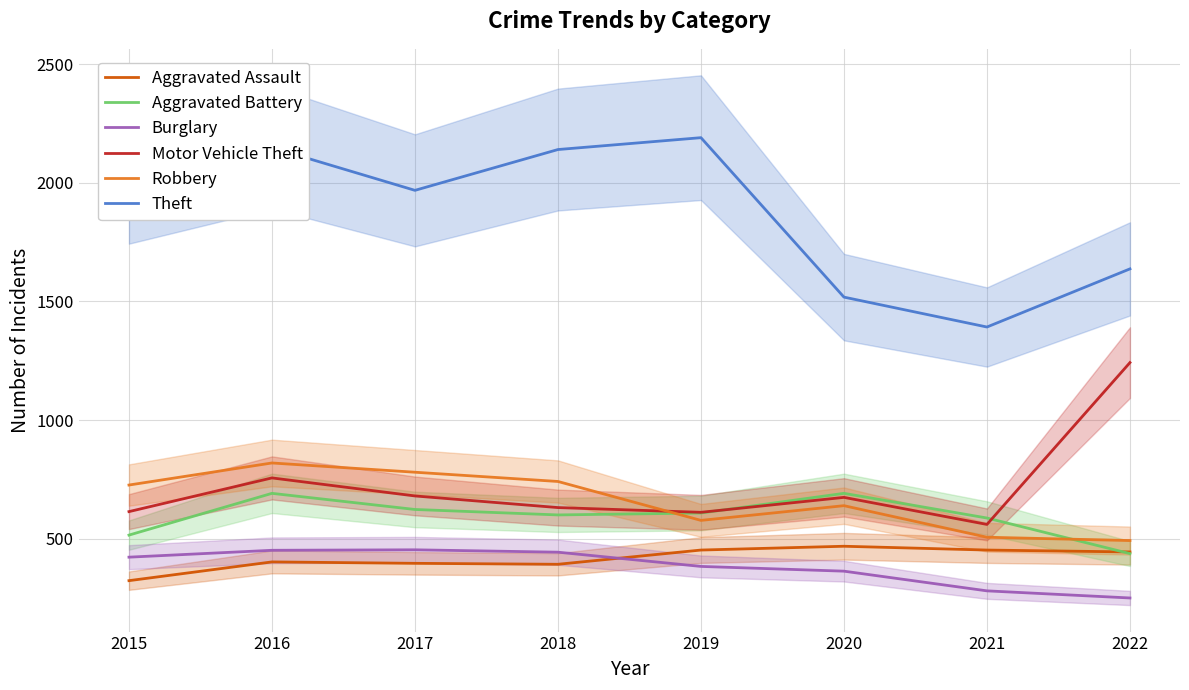

Reading right to left, what are all the values shown in this chart?

Aggravated Assault: 444	452	468	452	392	396	402	323
Aggravated Battery: 437	587	691	608	600	623	691	515
Burglary: 250	280	363	383	443	453	451	422
Motor Vehicle Theft: 1242	560	674	611	631	680	756	614
Robbery: 492	506	639	577	741	780	819	726
Theft: 1637	1392	1518	2190	2140	1968	2148	1981